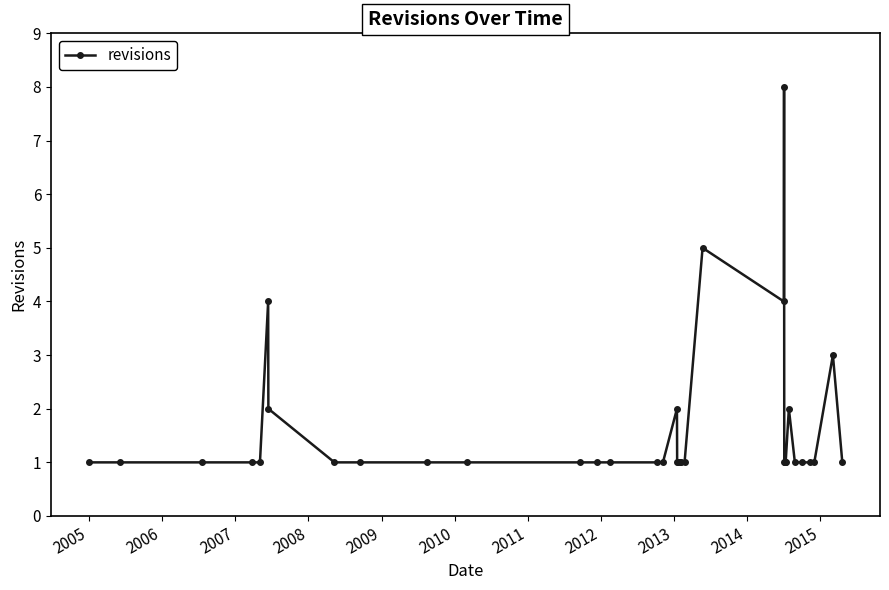

What is the maximum value shown in the chart?

8